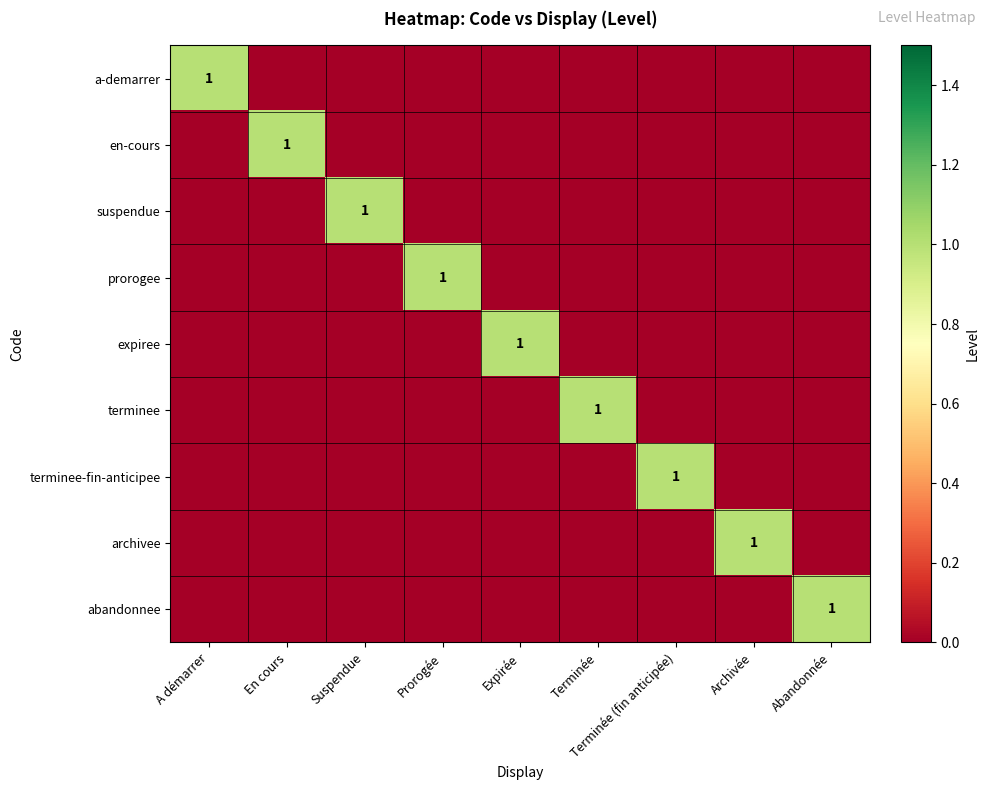

The expiree series shows 1 at Expirée. True or false?

True